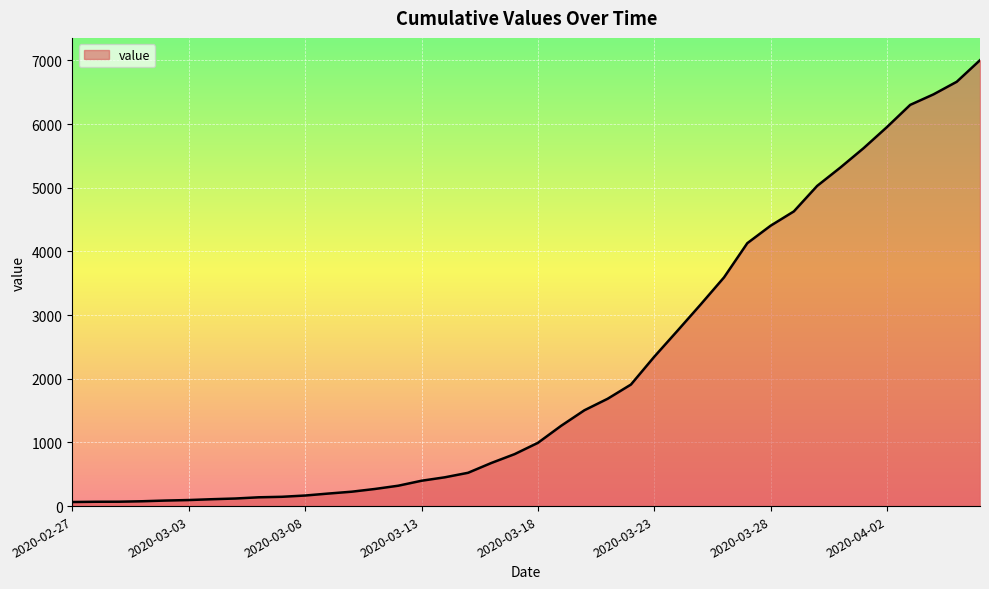

What is the difference between the maximum and minimum values?

6939